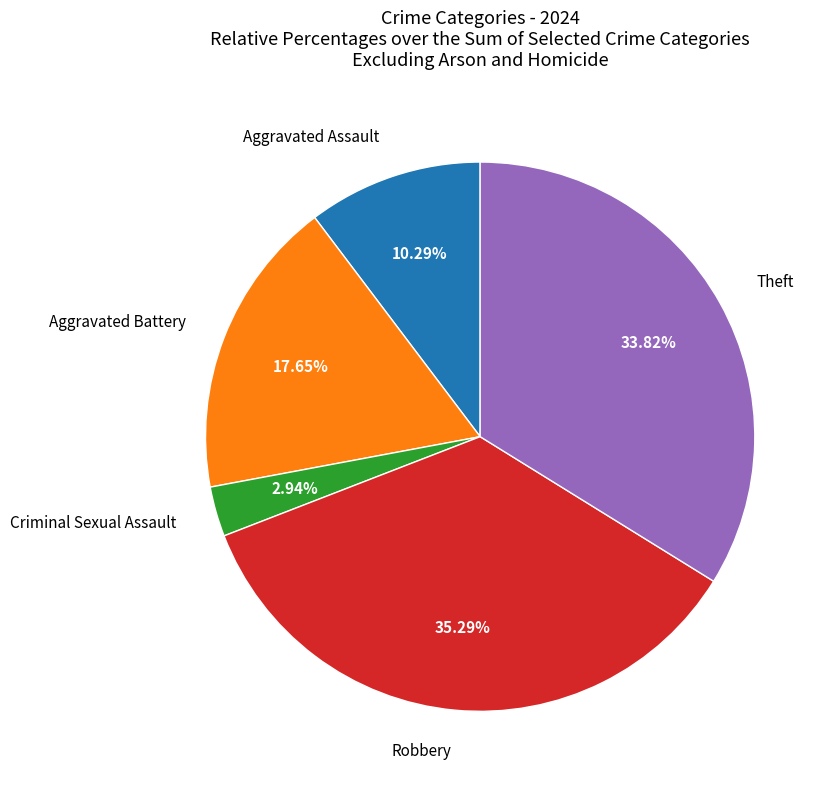

To the nearest percent, what percentage of the pie is Aggravated Battery?

18%